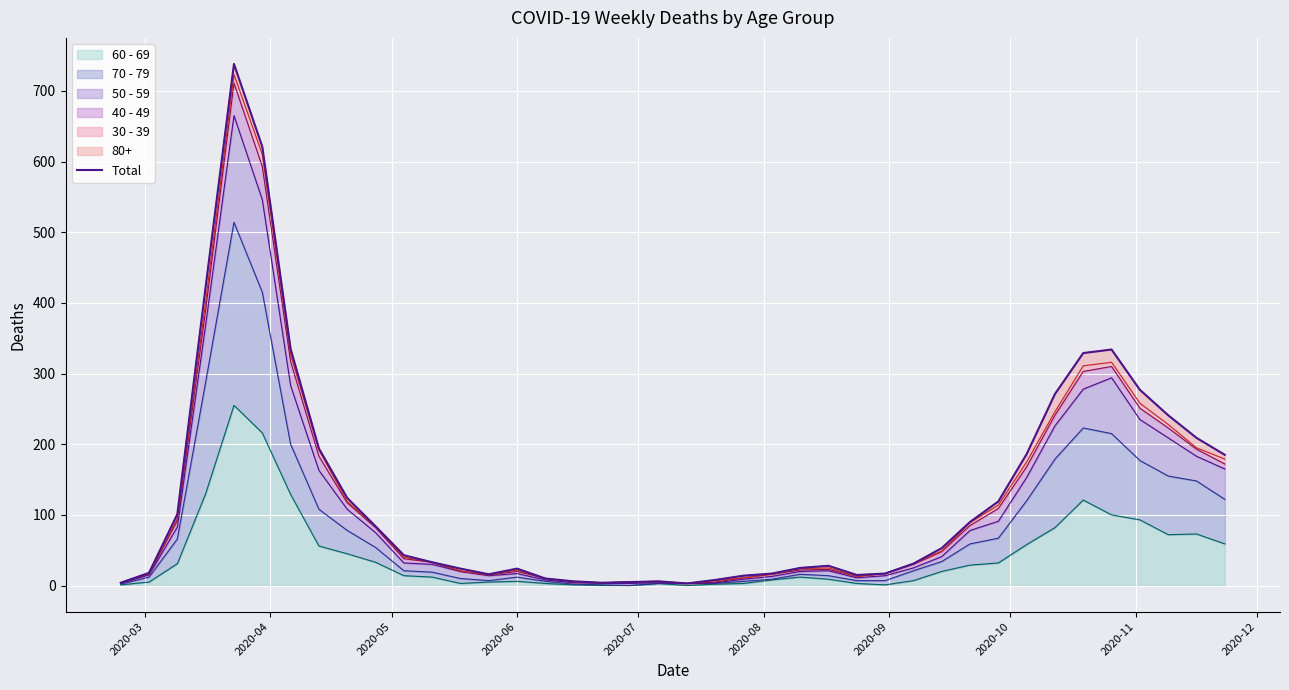

What is the average value?

132